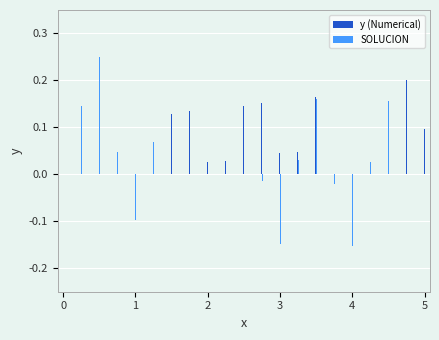

Are the bars horizontal?

No